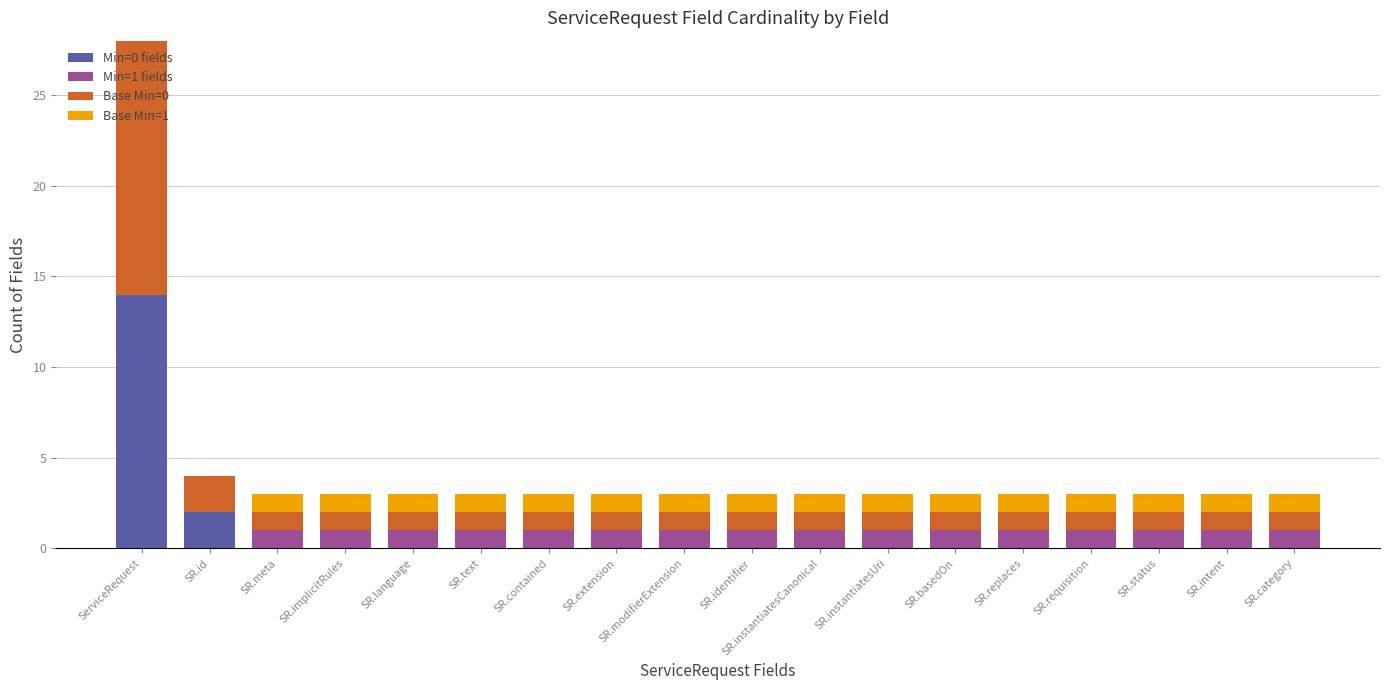

What is the total value across all series at SR.replaces?

3